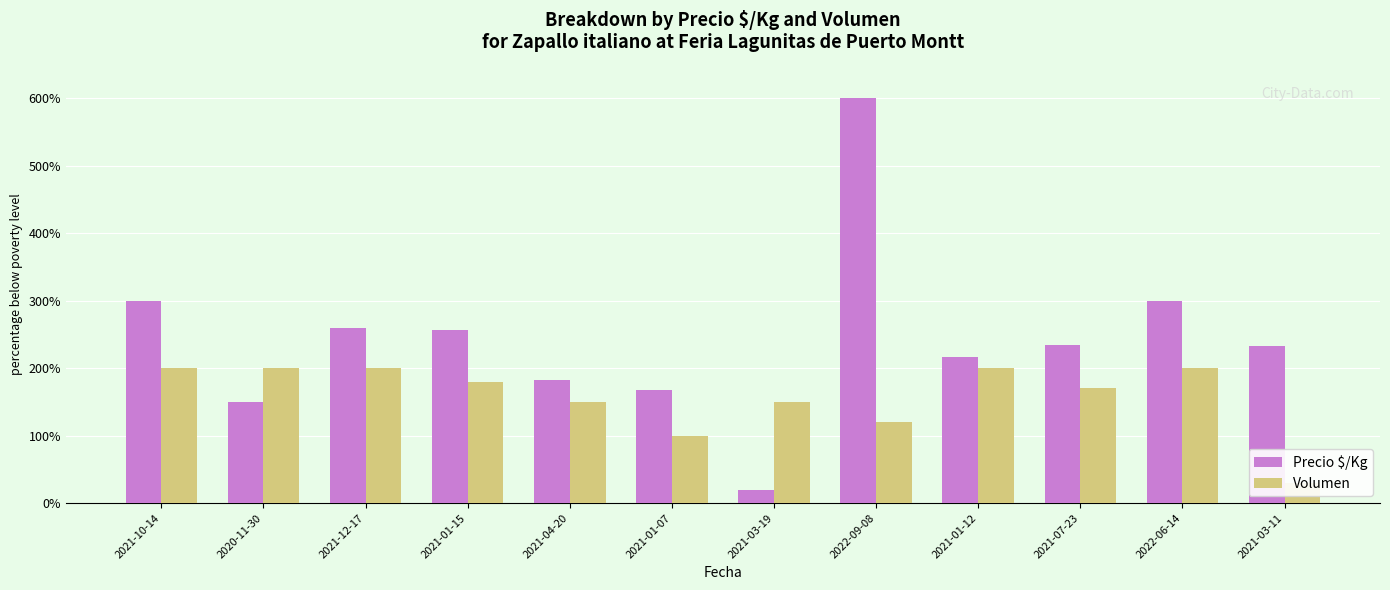

The value of Volumen at 2022-09-08 is 120. True or false?

True